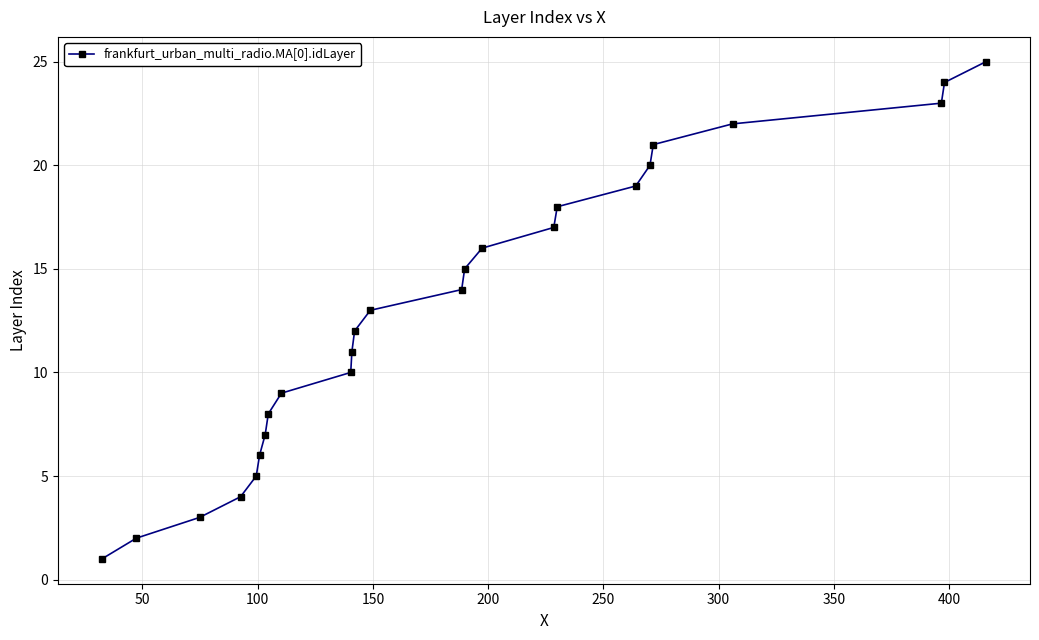

What is the maximum value shown in the chart?

25